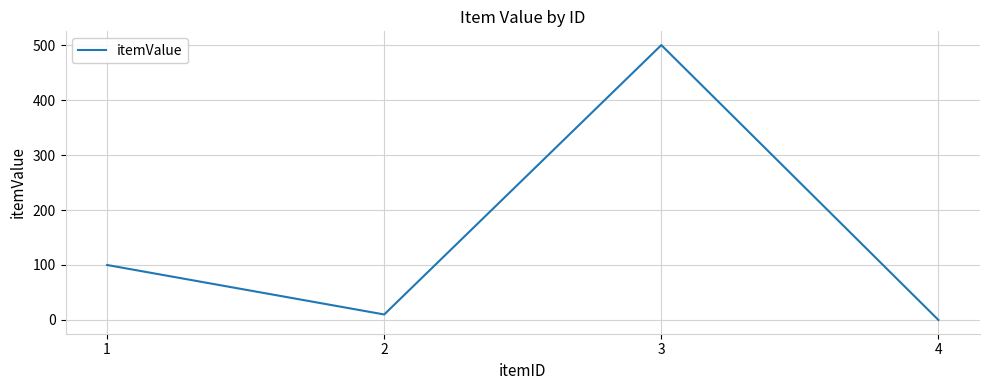

At which category does the data reach its first local valley?

2